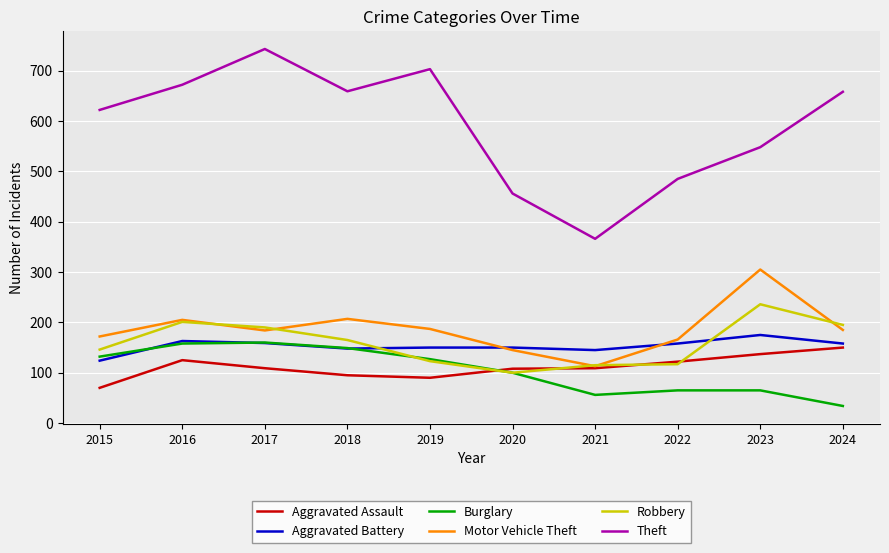

Is it true that Theft equals 672 at 2016?

True